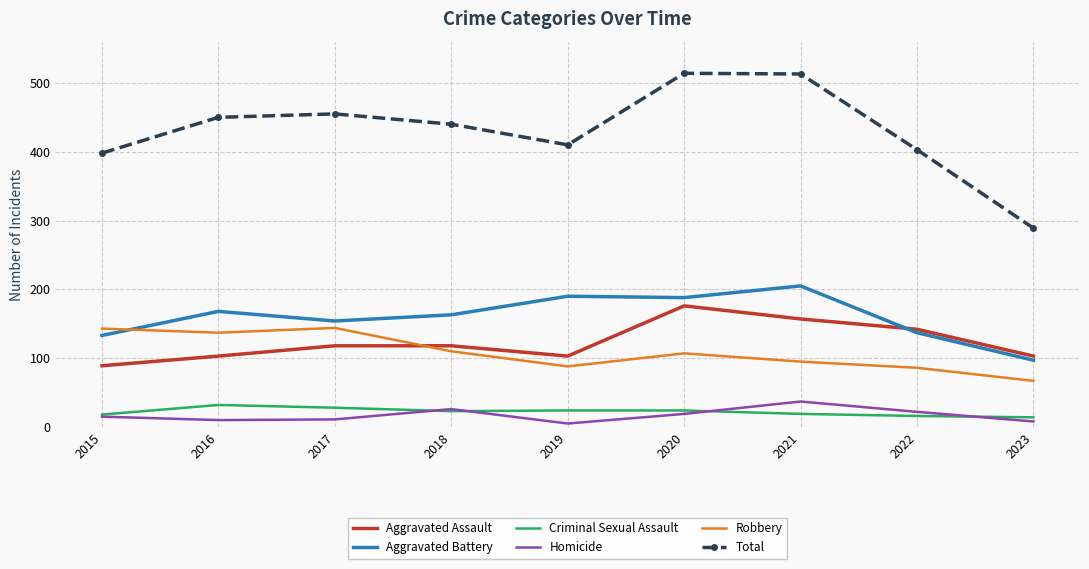

What is the approximate value of Aggravated Battery at 2016, to the nearest 5?

170